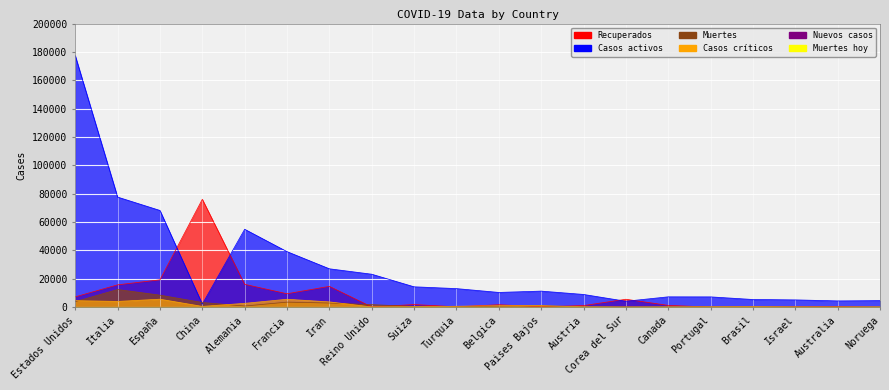

How many interior local peaks does the Casos activos series have?

3